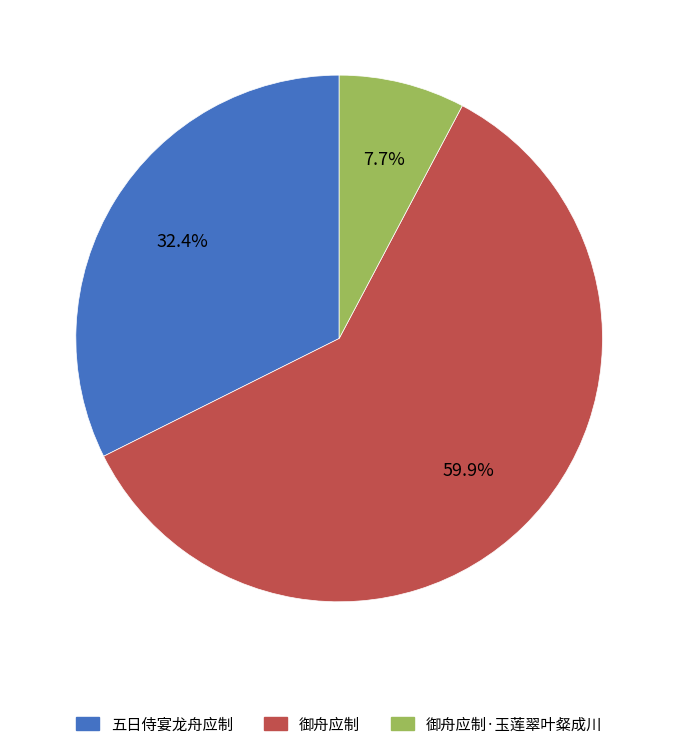

Is there a majority slice in this chart?

Yes